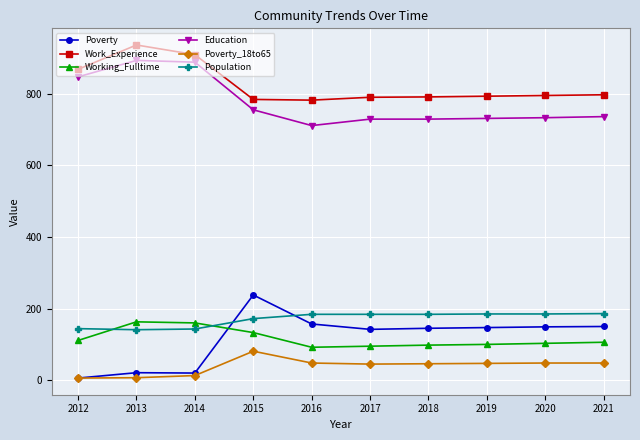

True or false: Poverty_18to65 has more than 0 interior local peaks.

True